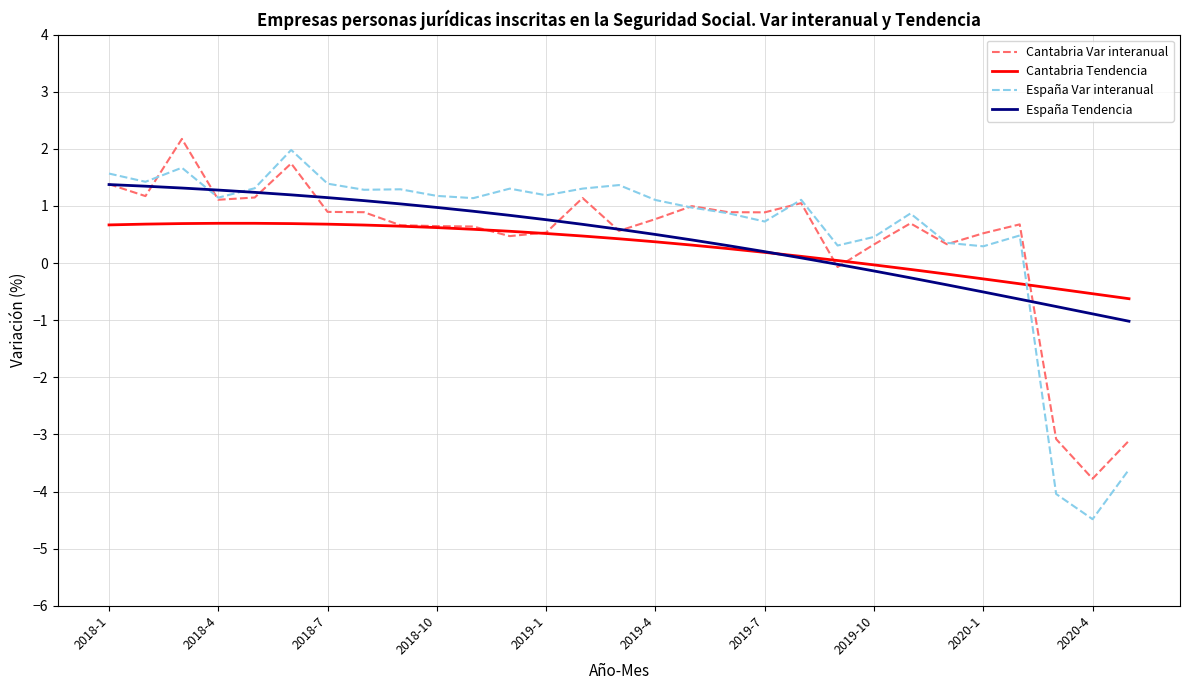

Which series has the widest spread of values?

España Var interanual